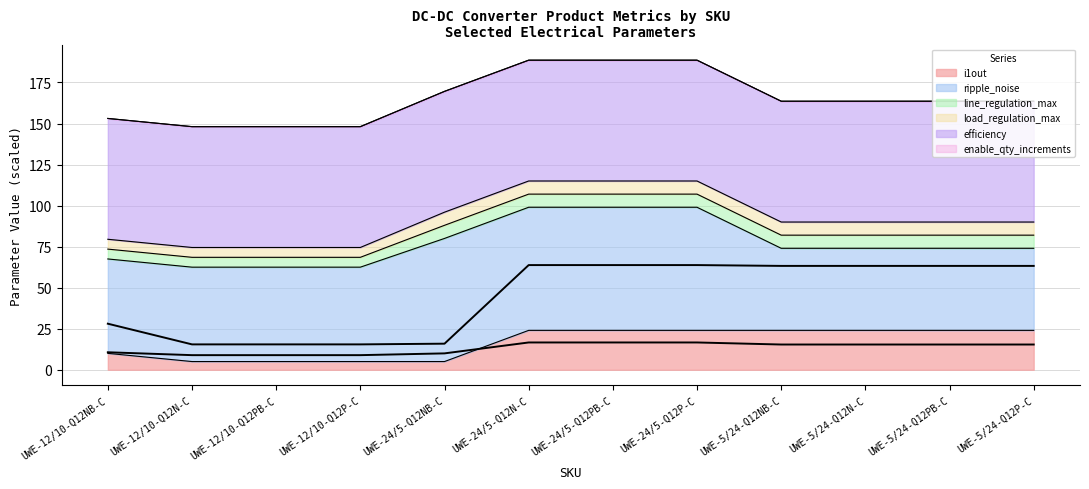

The value of i1out at UWE-24/5-Q12N-C is 24. True or false?

True